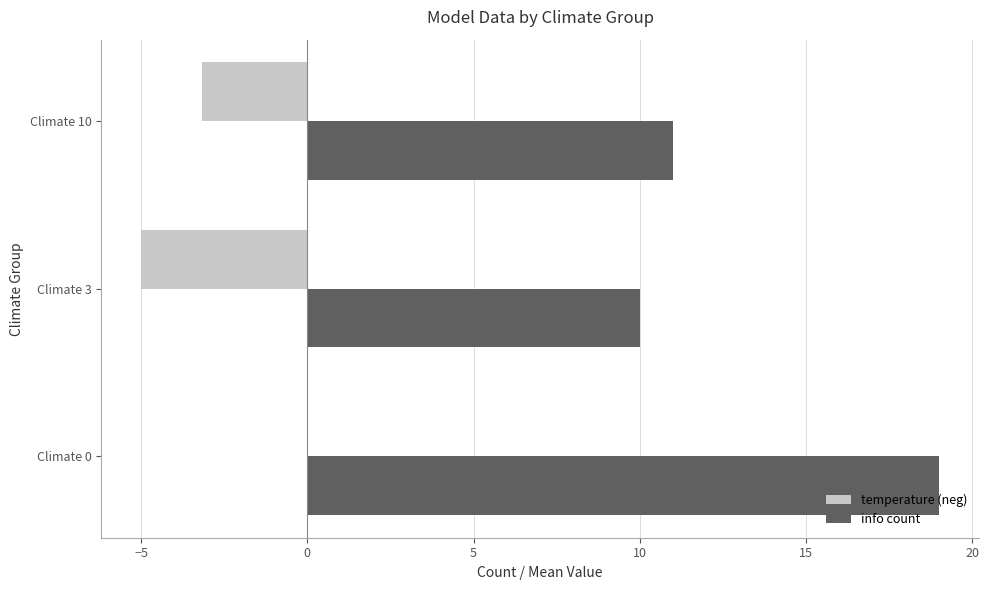

At which category is the sum across all series the highest?

Climate 0